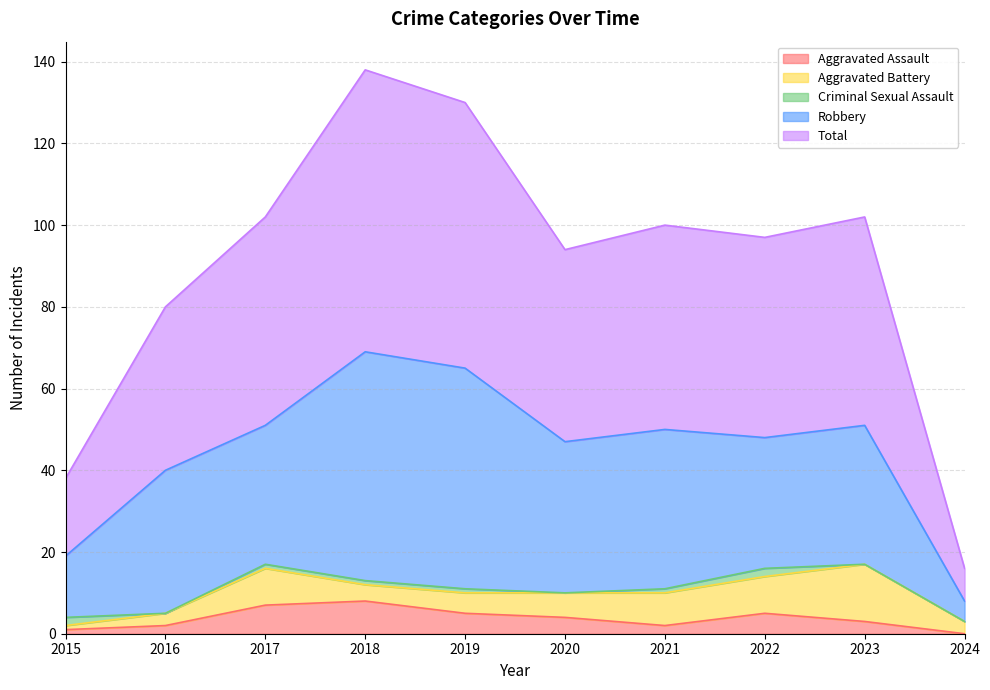

Does the chart display data point markers on the line(s)?

No